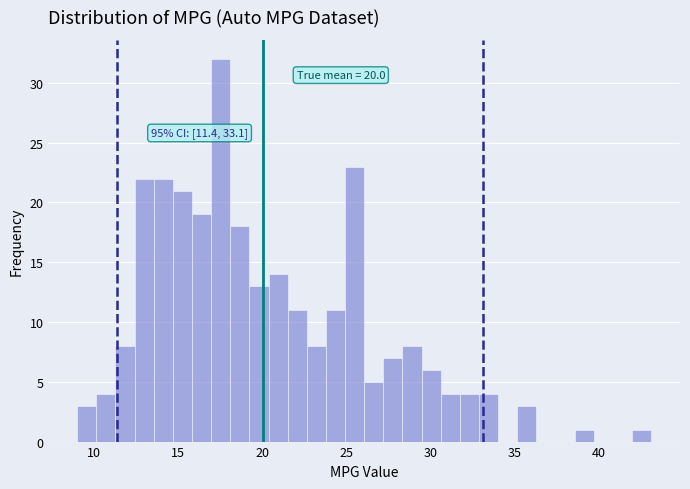

Read against the x-axis, roughly where is the centre of the tallest bar?

17.5